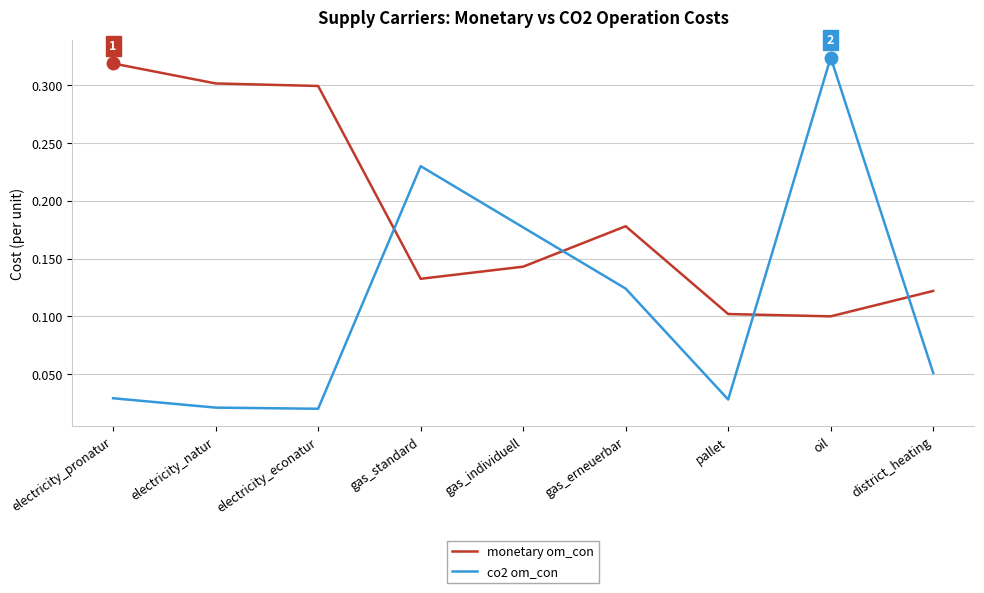

In monetary om_con, how many points are lower than both neighbors (excluding endpoints)?

2